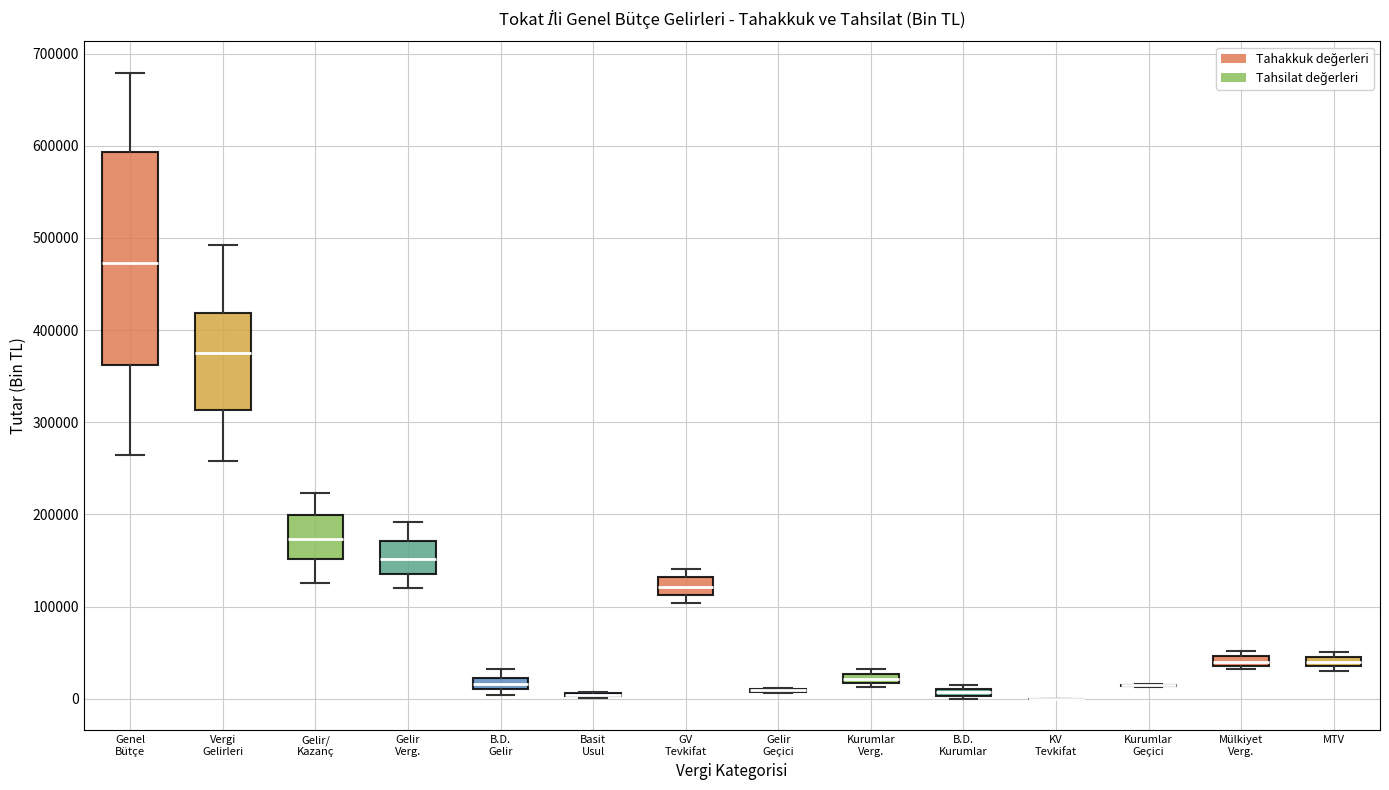

Where does the lower whisker of the box for Genel Bütçe end on the y-axis? The values are not printed on the chart, so give them approximately, as read against the axis.

260000